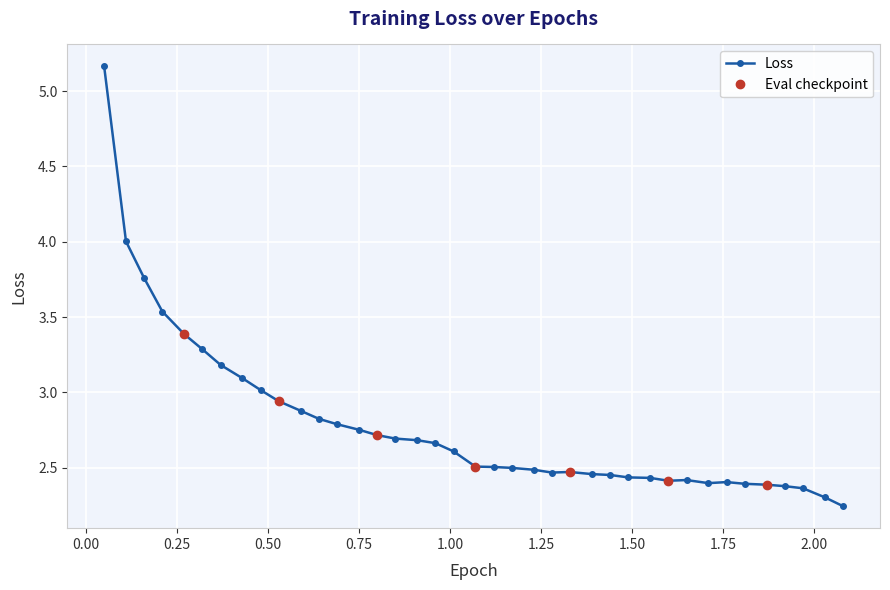

What is the average value?

2.8